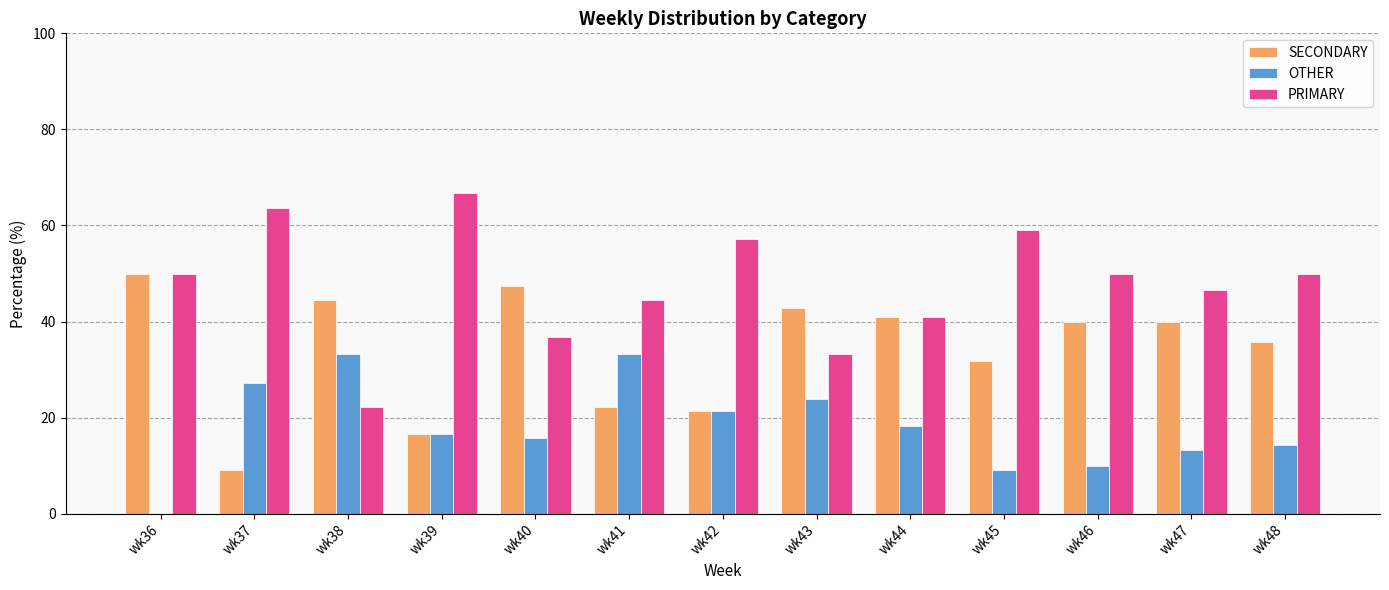

Which series has the largest range (max minus min)?

PRIMARY